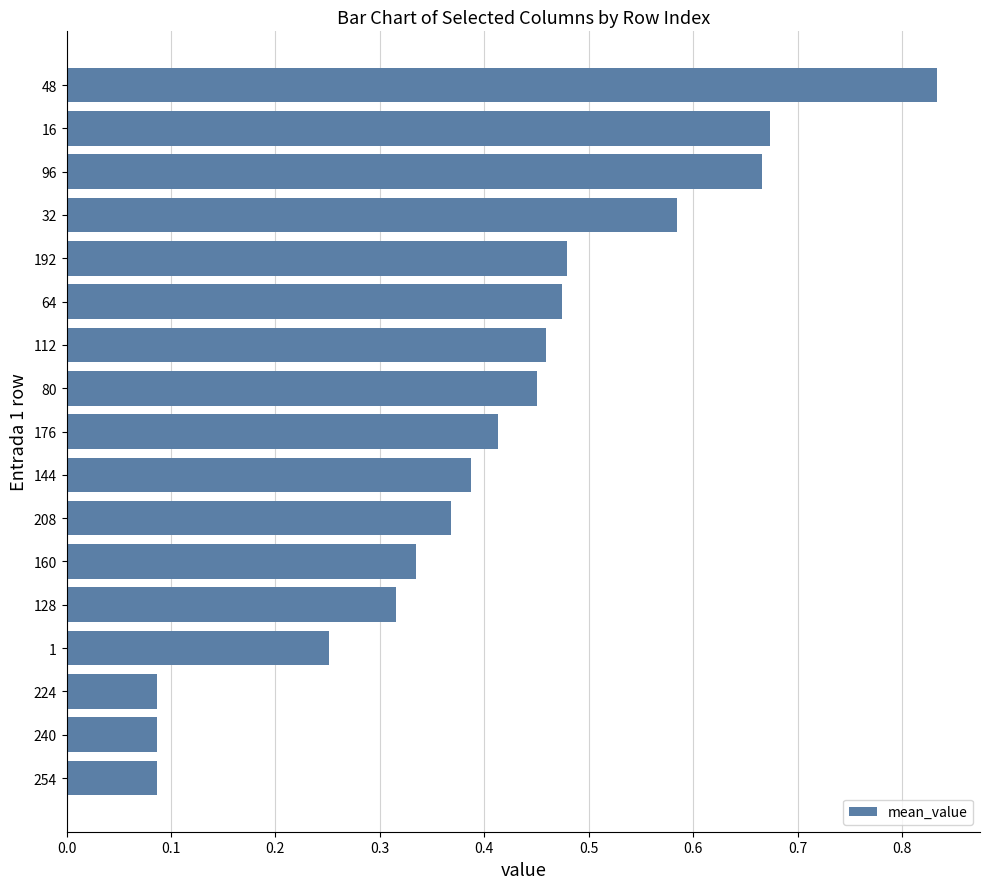

Count the values in the range 0 to 1.

17